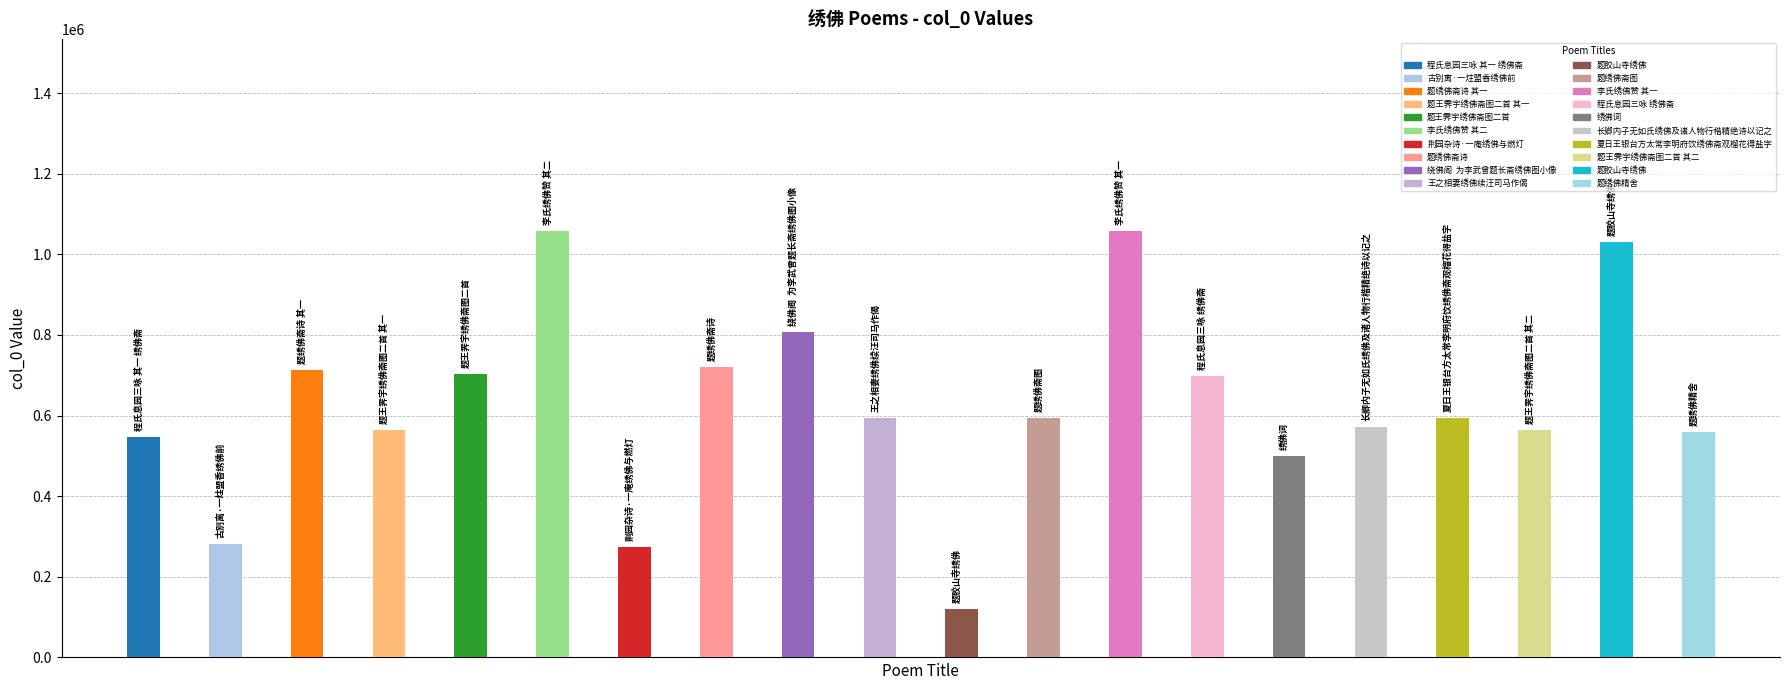

How many bars are there in total?

20